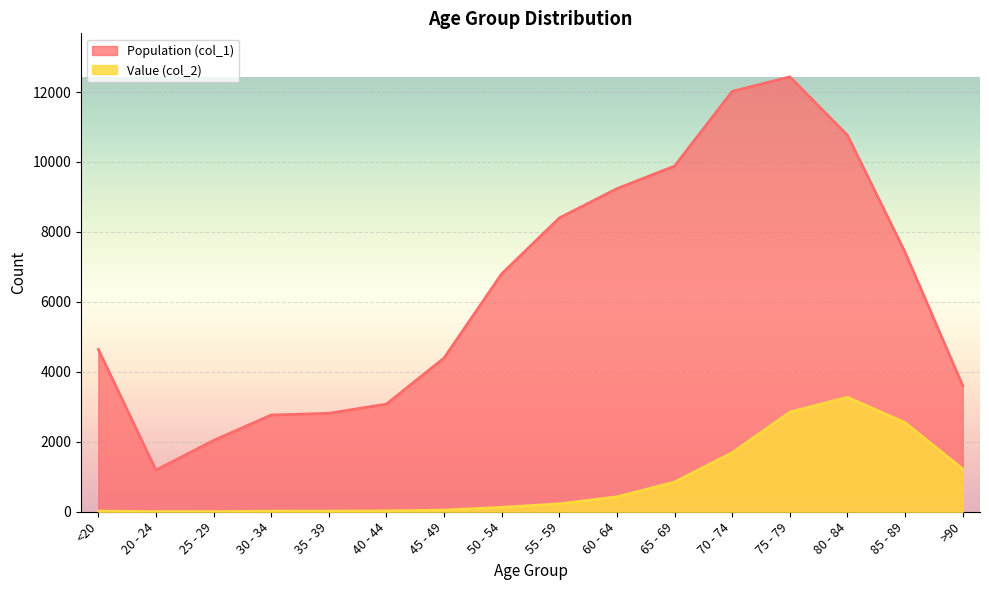

Which series changed the most between 50 - 54 and 80 - 84?

Population (col_1)